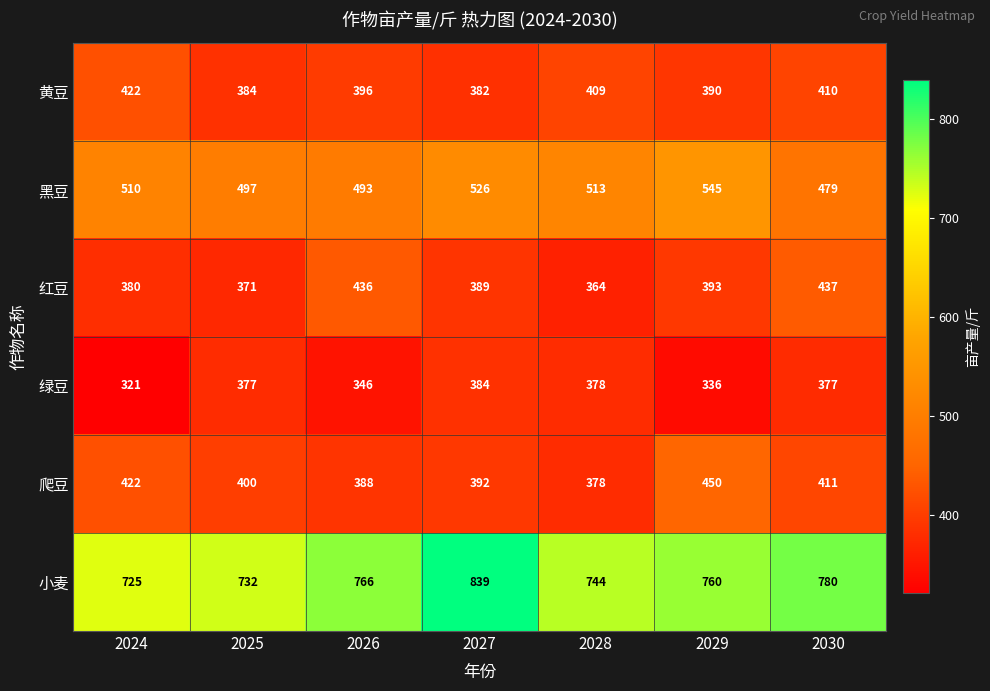

The value of 黑豆 at 2027 is 526. True or false?

True